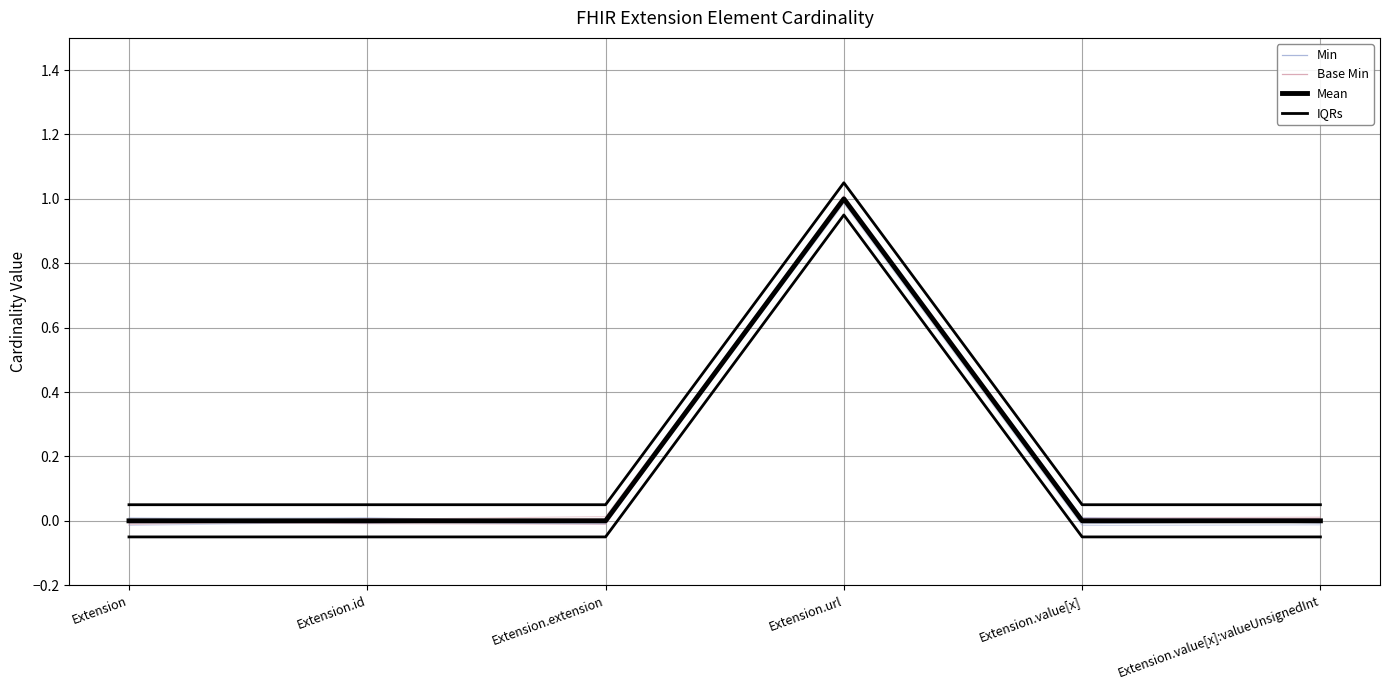

At which label does Mean reach its minimum?

Extension